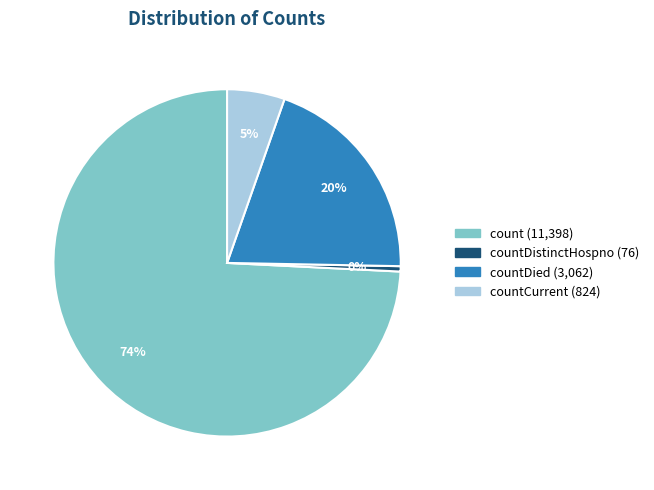

Is there a majority slice in this chart?

Yes